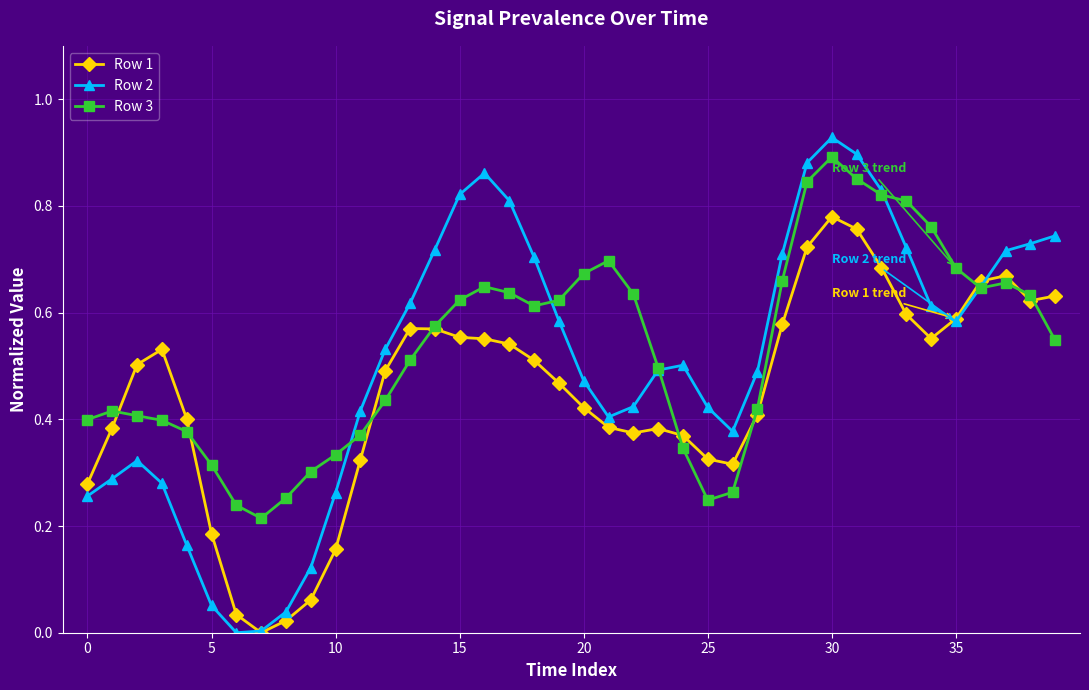

True or false: Row 1 has more than 1 points higher than both neighbors.

True